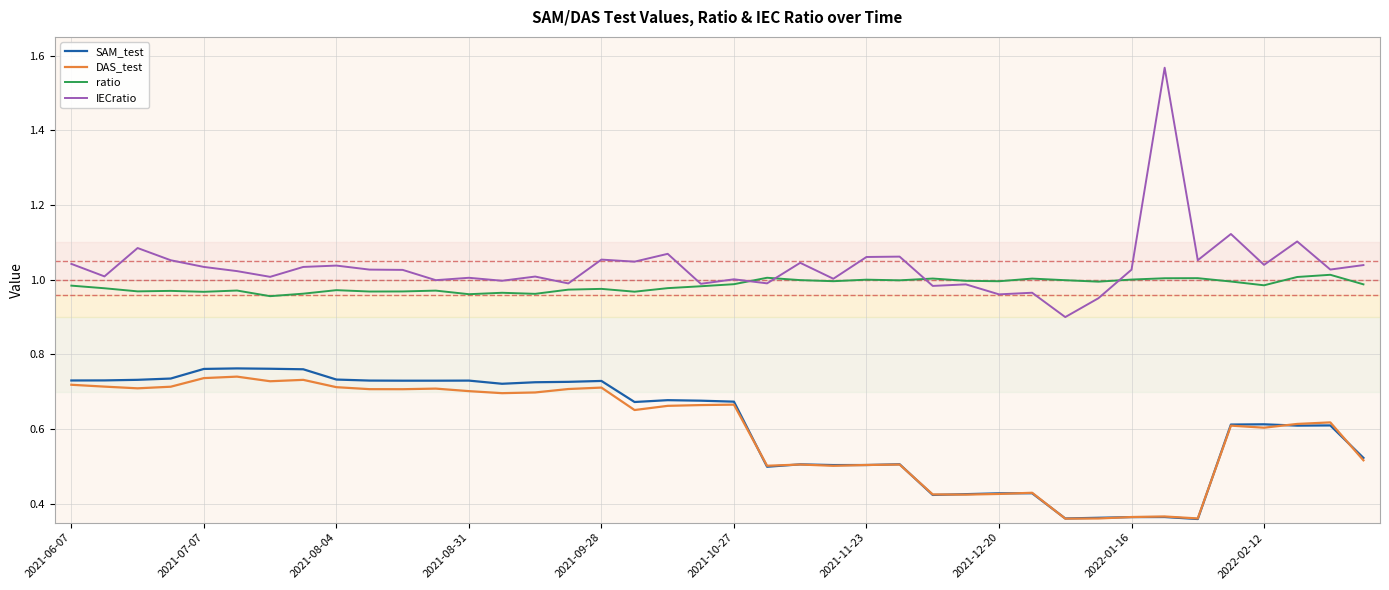

Which series has the largest range (max minus min)?

IECratio